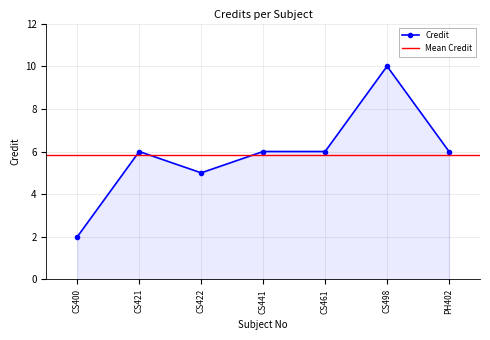

Does the chart have visible grid lines?

Yes